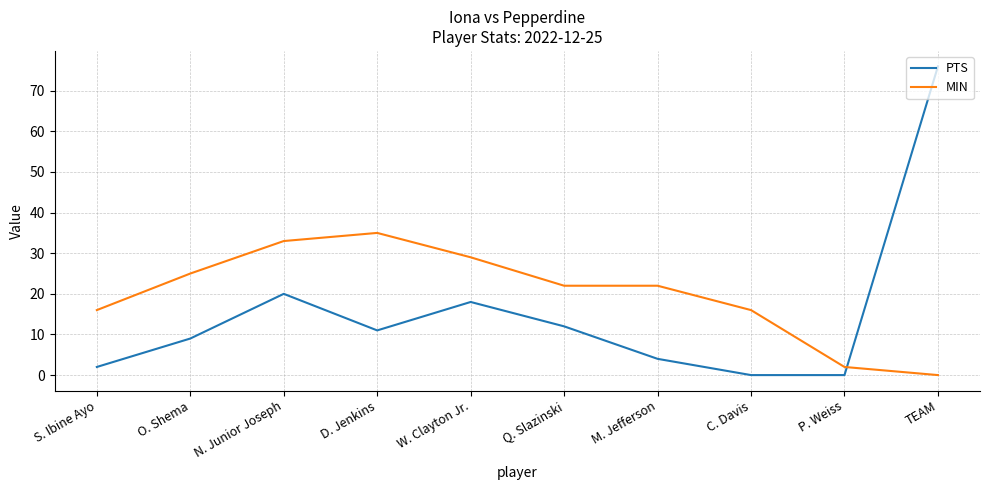

The MIN series shows 2 at P. Weiss. True or false?

True